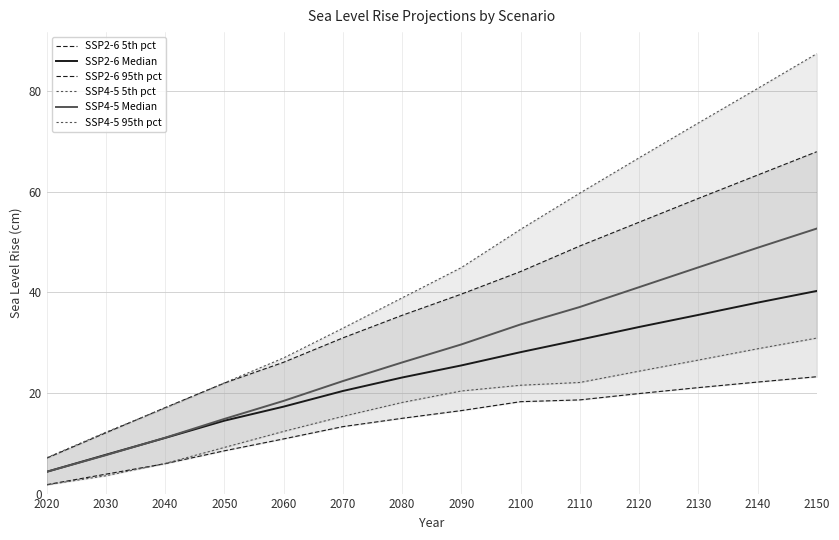

Where is ssp45_95 nearest to the value 47?

2090